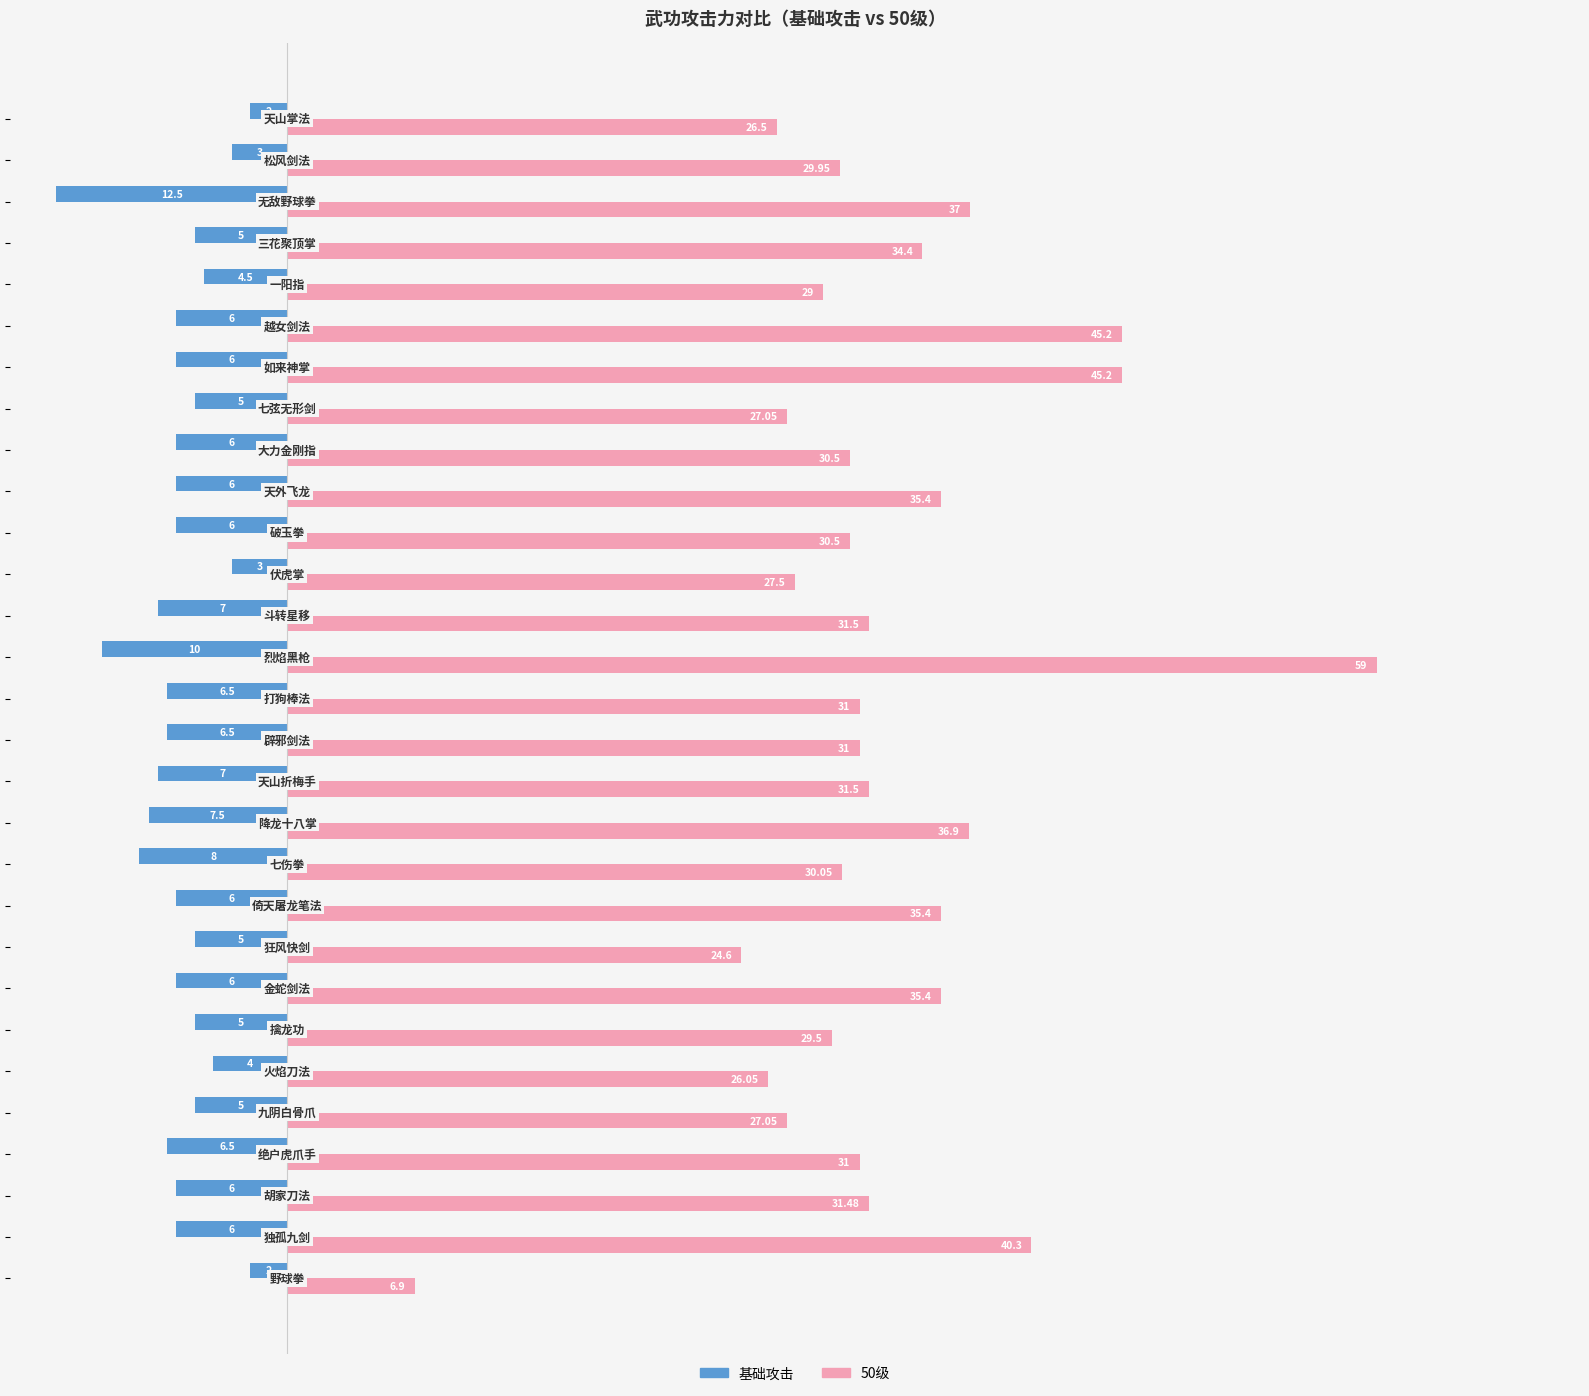

Which series has the largest total across all categories?

50级